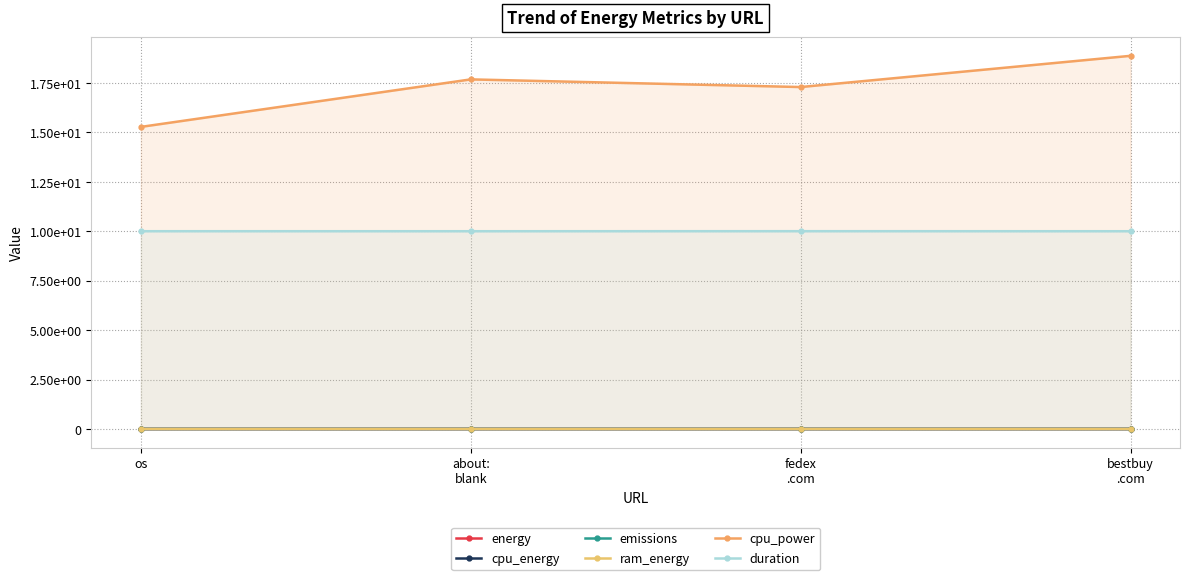

True or false: cpu_energy and emissions intersect in this chart.

False